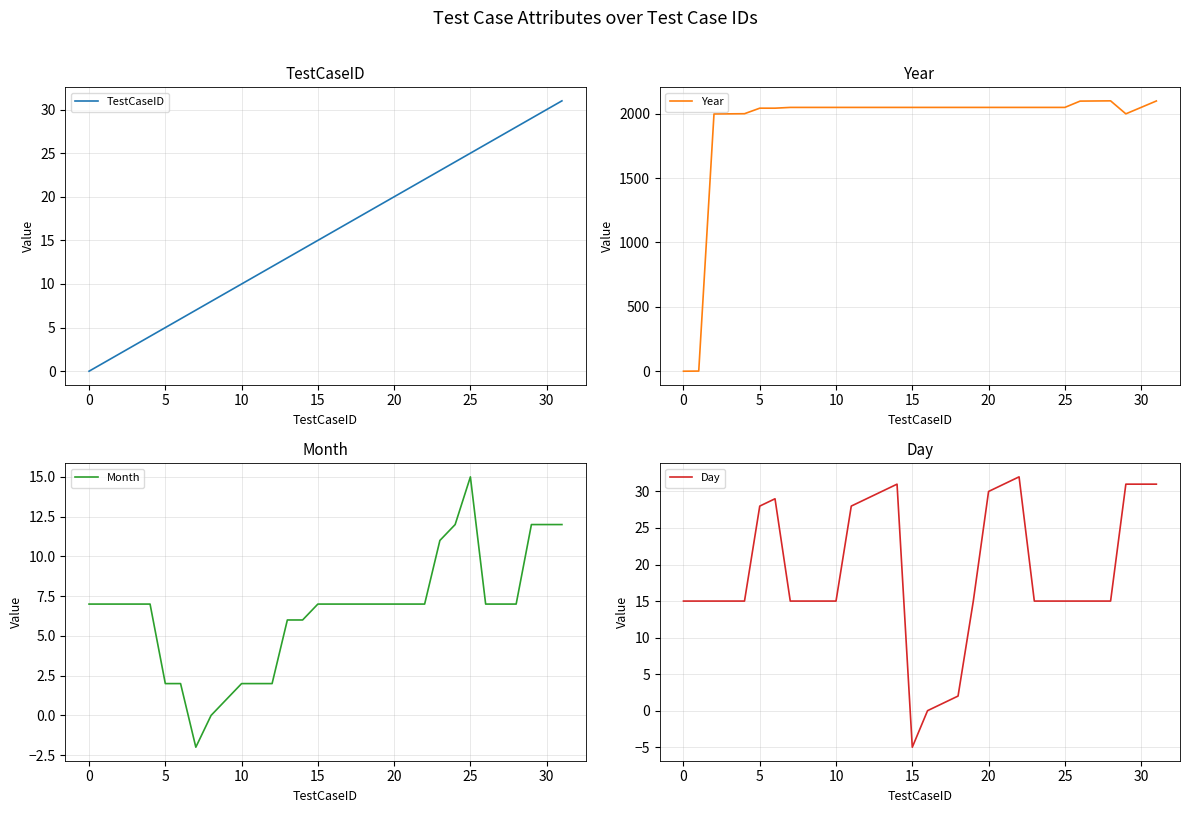

How many data points in TestCaseID are less than 16?

16